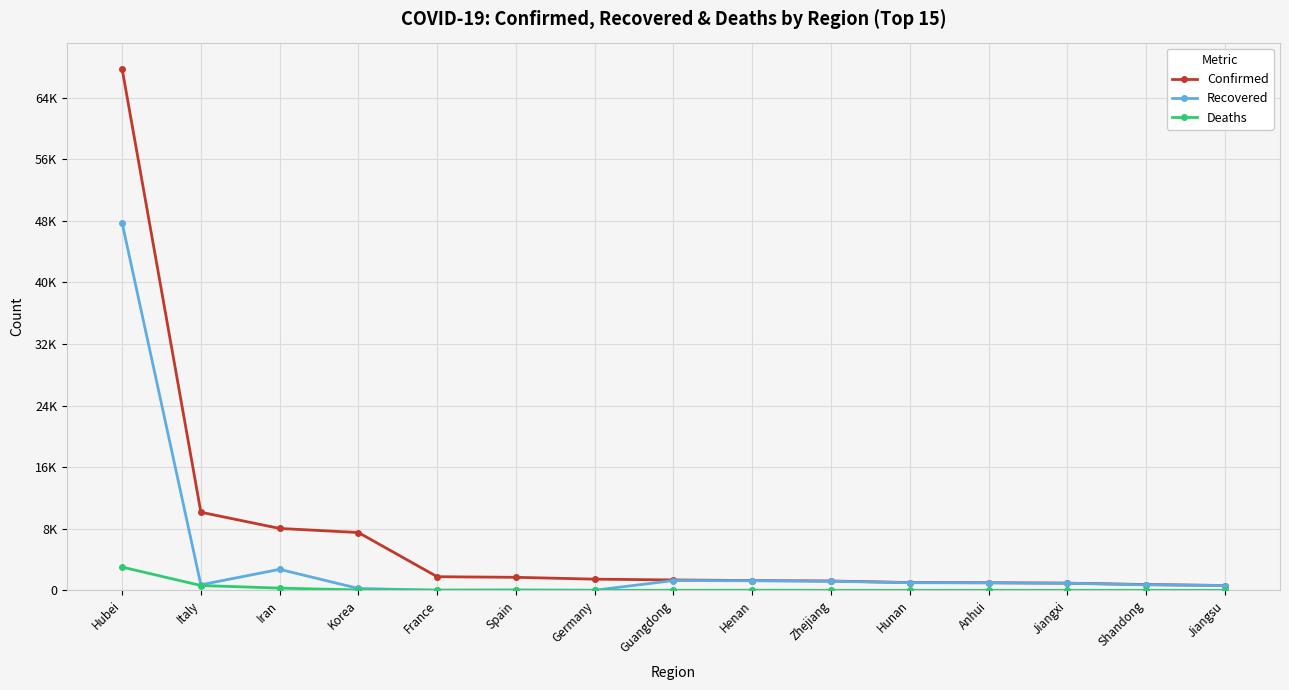

What is the label of the 10th point from the right?

Spain